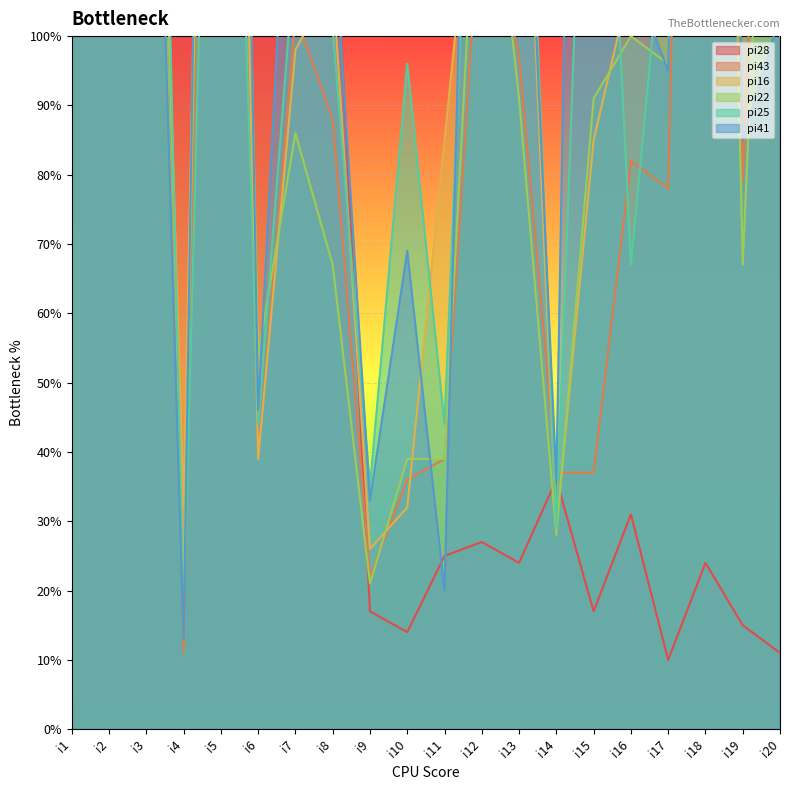

Is the value of pi43 at i14 greater than the value of pi16 at i10?

Yes